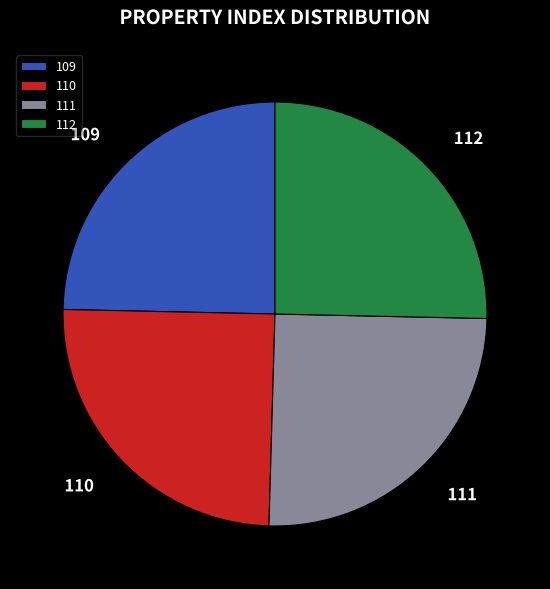

Approximately how many times larger is the value at 111 compared to 112?

1.0